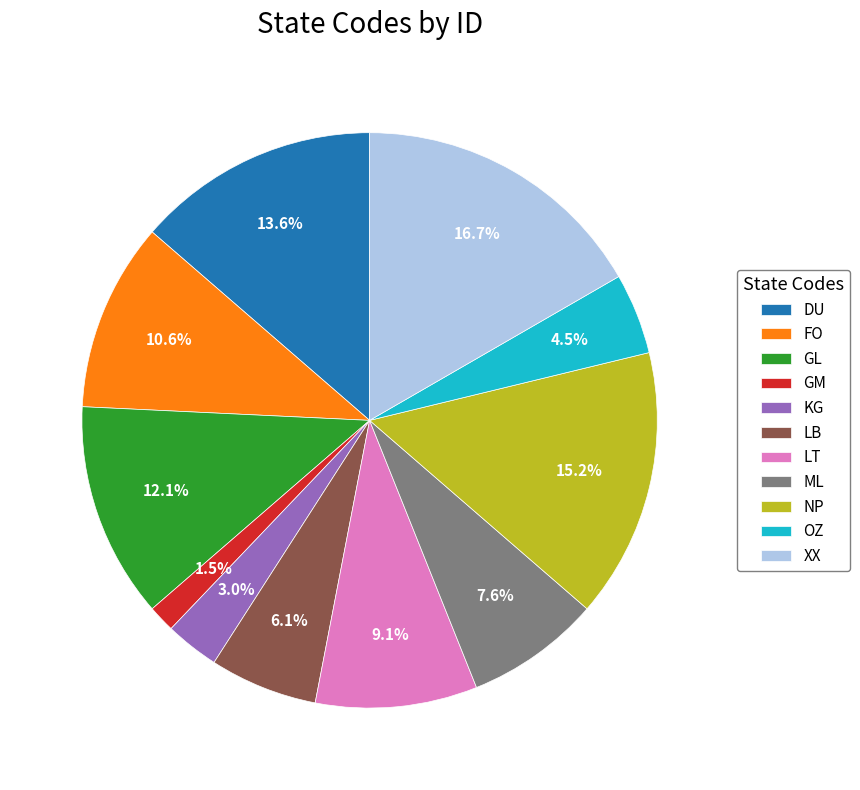

How many slices are in this pie chart?

11